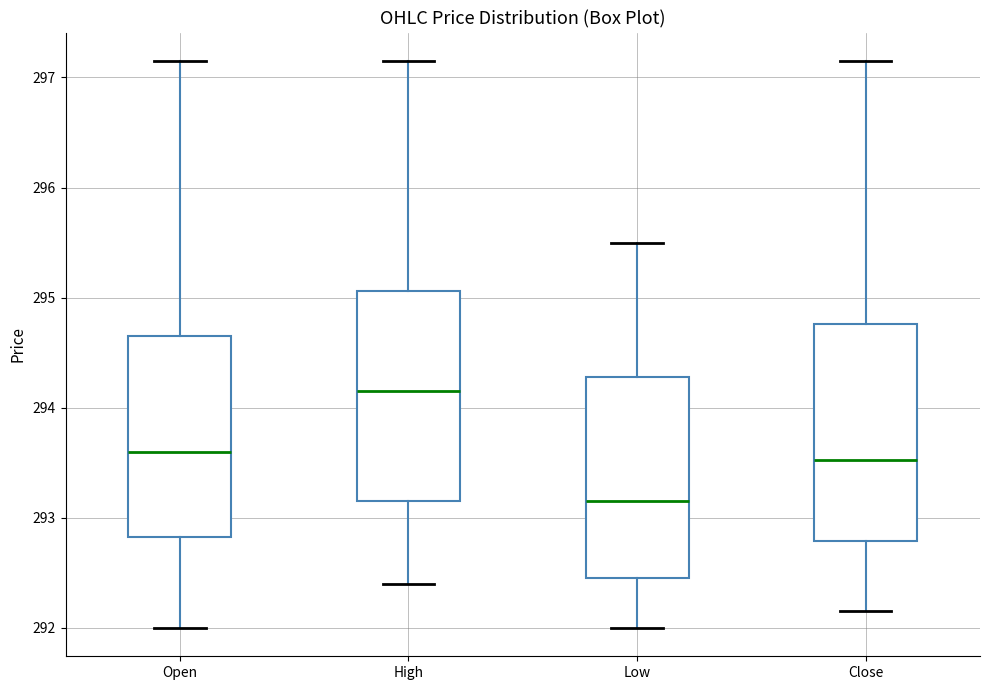

Reading left to right, transcribe this box plot: for each box, give where its median line is, the range the box spans, and where its two whiskers end, as read against the y-axis. The values are not printed on the chart, so give them approximately, as read against the axis.

Open: median 293.6, box 292.8 to 294.6, whiskers 292.0 to 297.1
High: median 294.1, box 293.1 to 295.1, whiskers 292.4 to 297.1
Low: median 293.1, box 292.5 to 294.3, whiskers 292.0 to 295.5
Close: median 293.5, box 292.8 to 294.8, whiskers 292.1 to 297.1